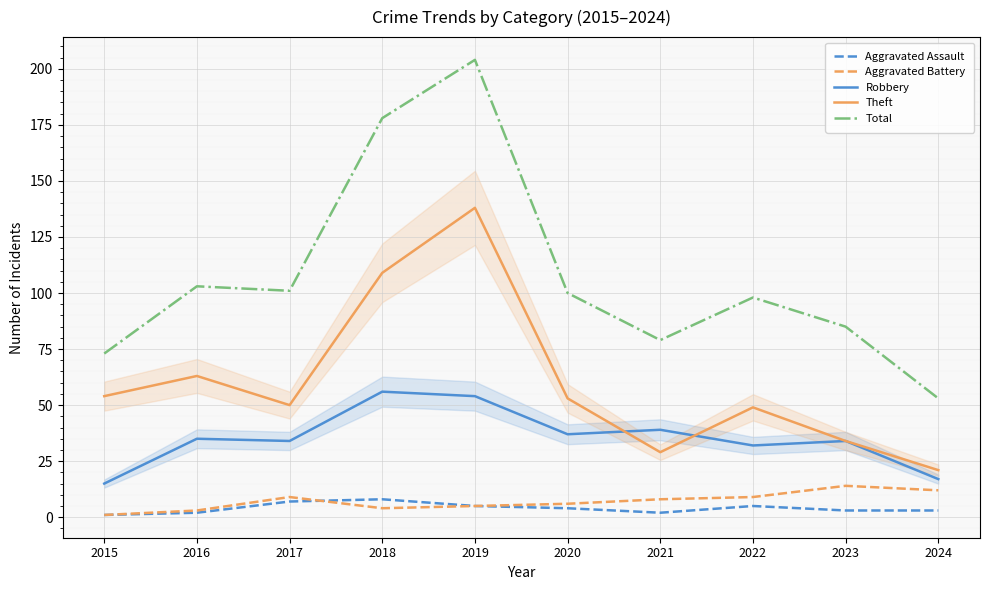

What is the value of the Total point at the 6th from the left?

100